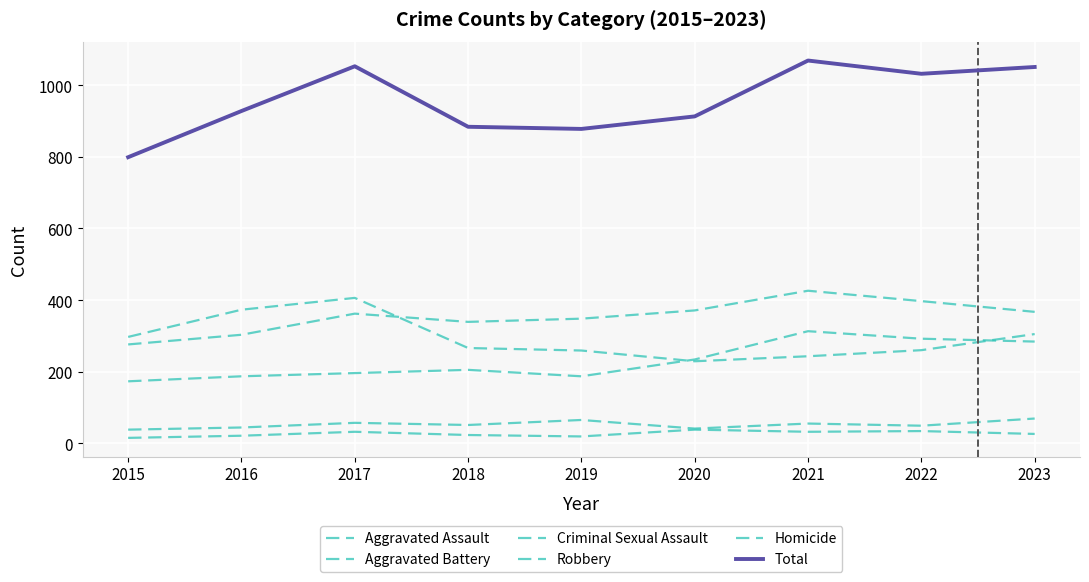

True or false: Criminal Sexual Assault has more than 2 interior local peaks.

True